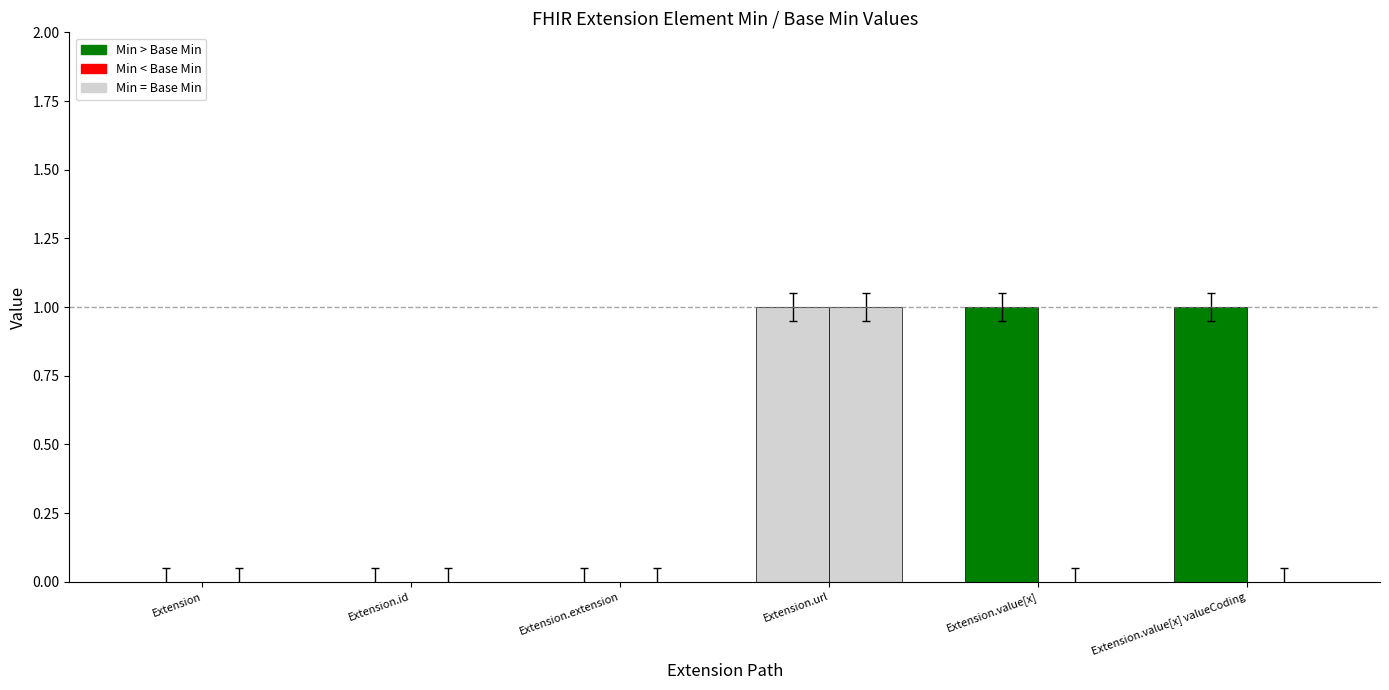

Does the chart contain stacked bars?

No